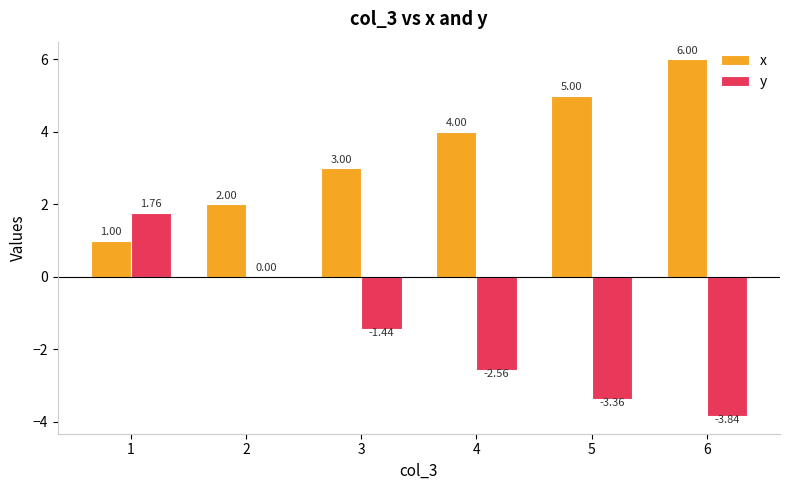

What is the sum of all y values?

-9.4